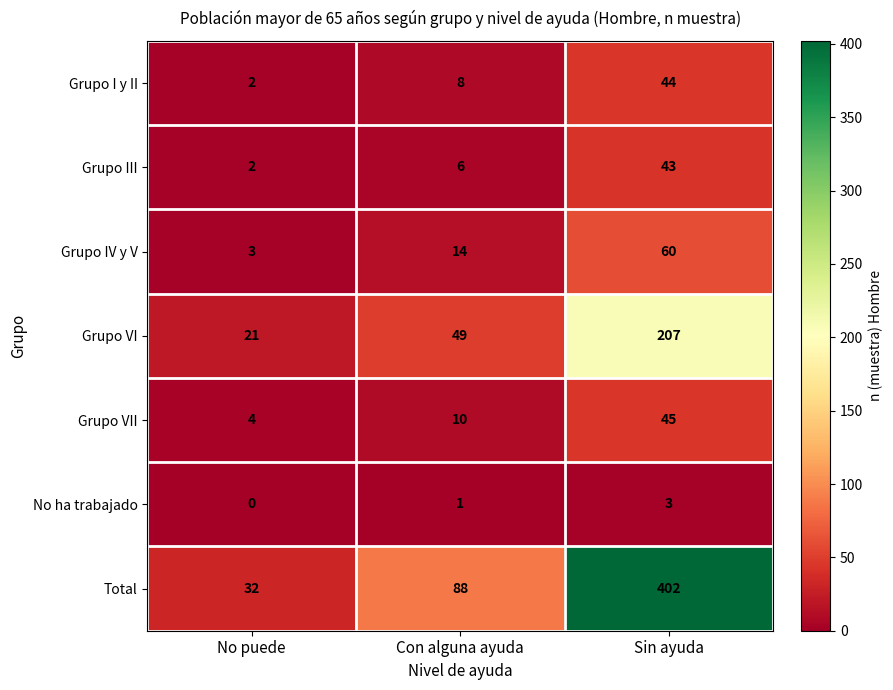

What is the approximate value of Grupo III at Sin ayuda?

43